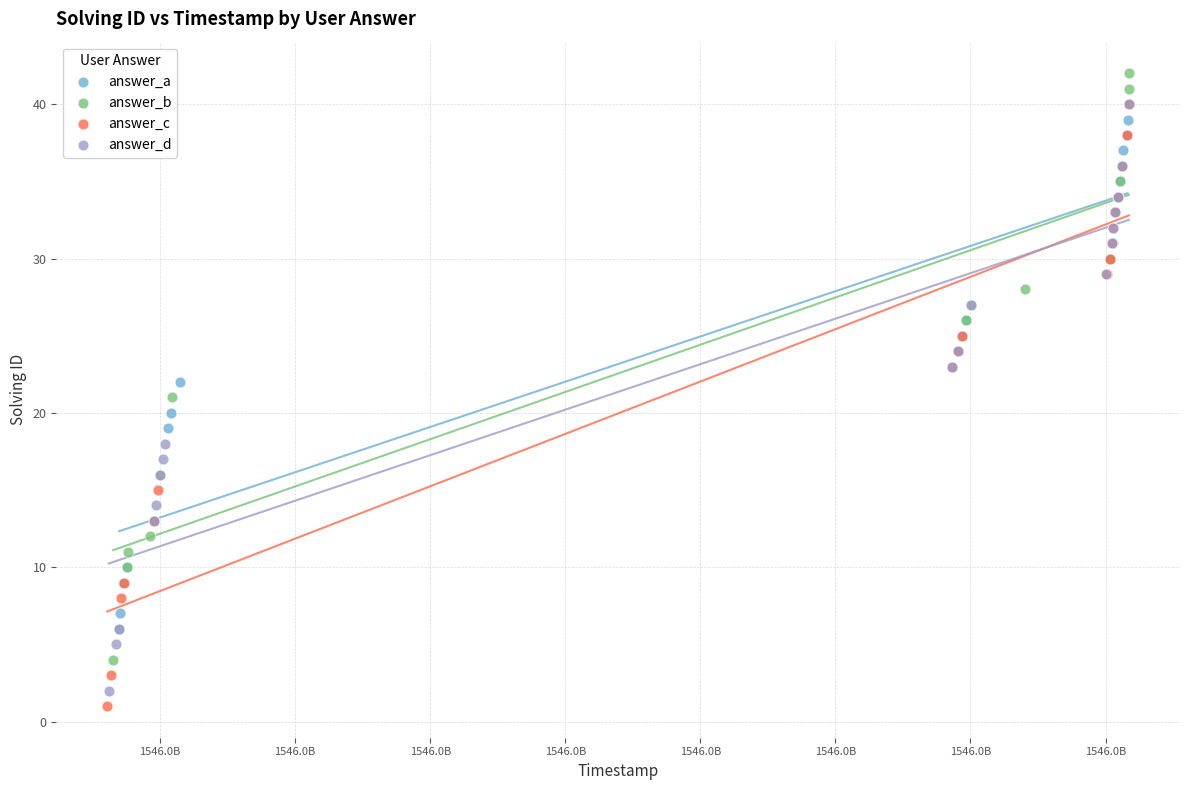

Which series contains the highest Y value?

answer_b